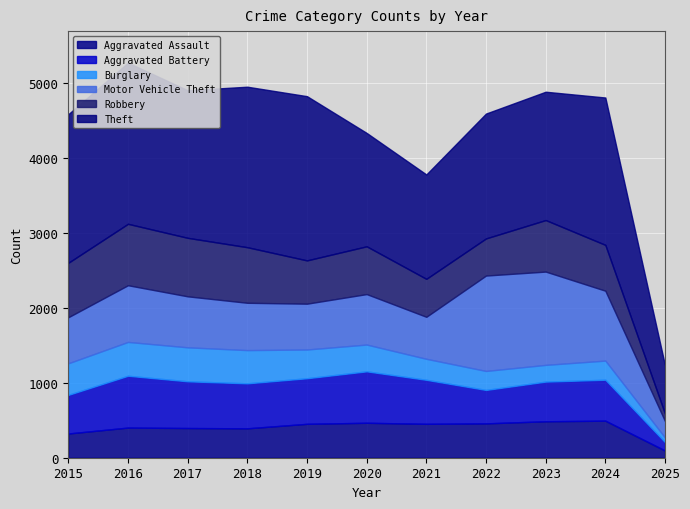

Which series has the largest total across all categories?

Theft